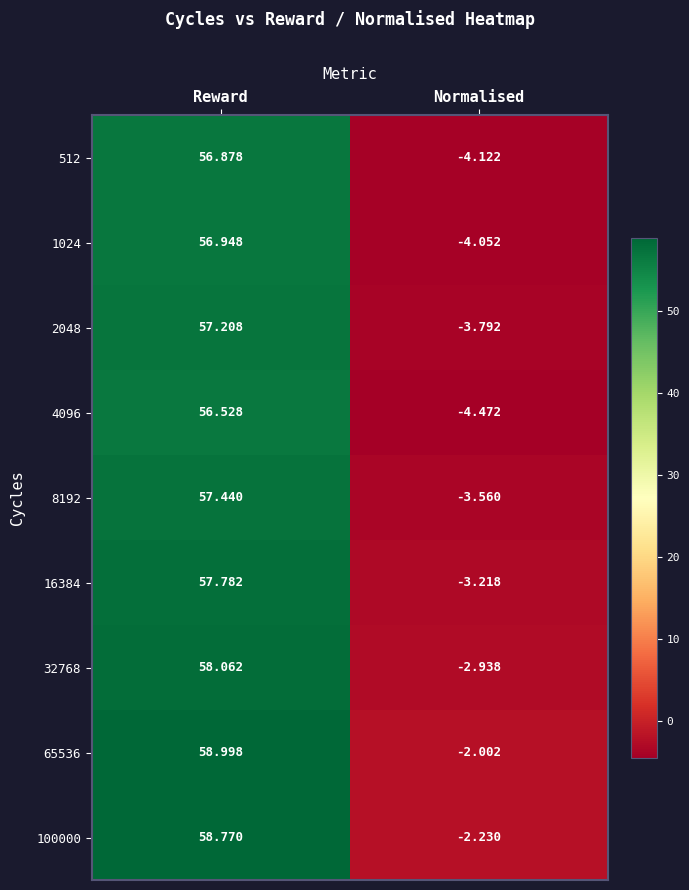

What is the total value across all series at Reward?

518.6